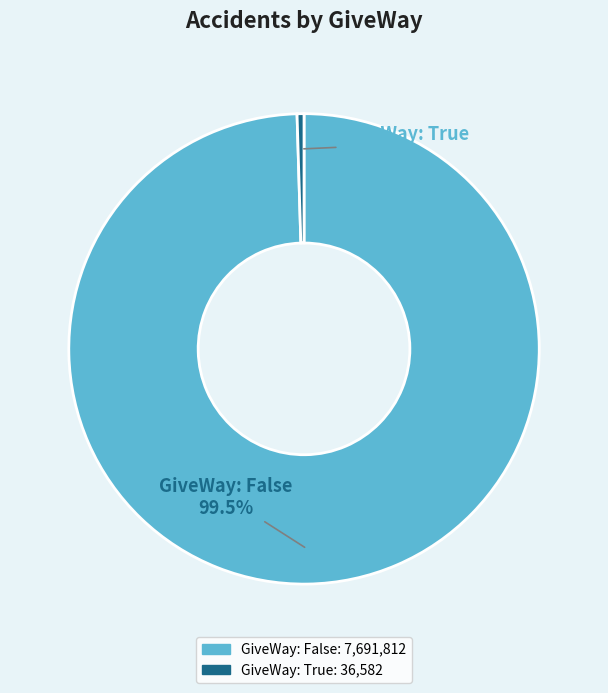

How many segments does this pie chart have?

2